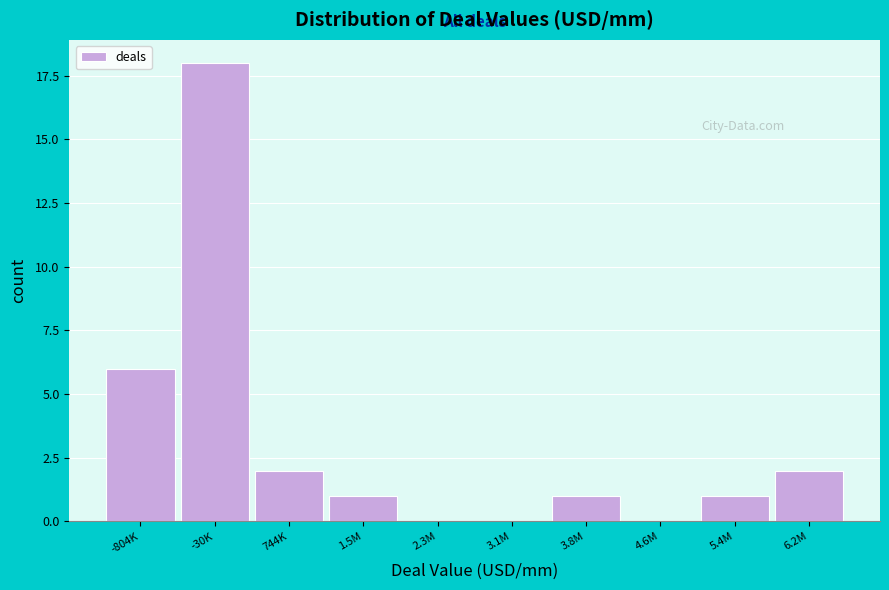

Reading left to right, extract all data points from this chart.

-804K=6	-30K=18	744K=2	1.5M=1	2.3M=0	3.1M=0	3.8M=1	4.6M=0	5.4M=1	6.2M=2